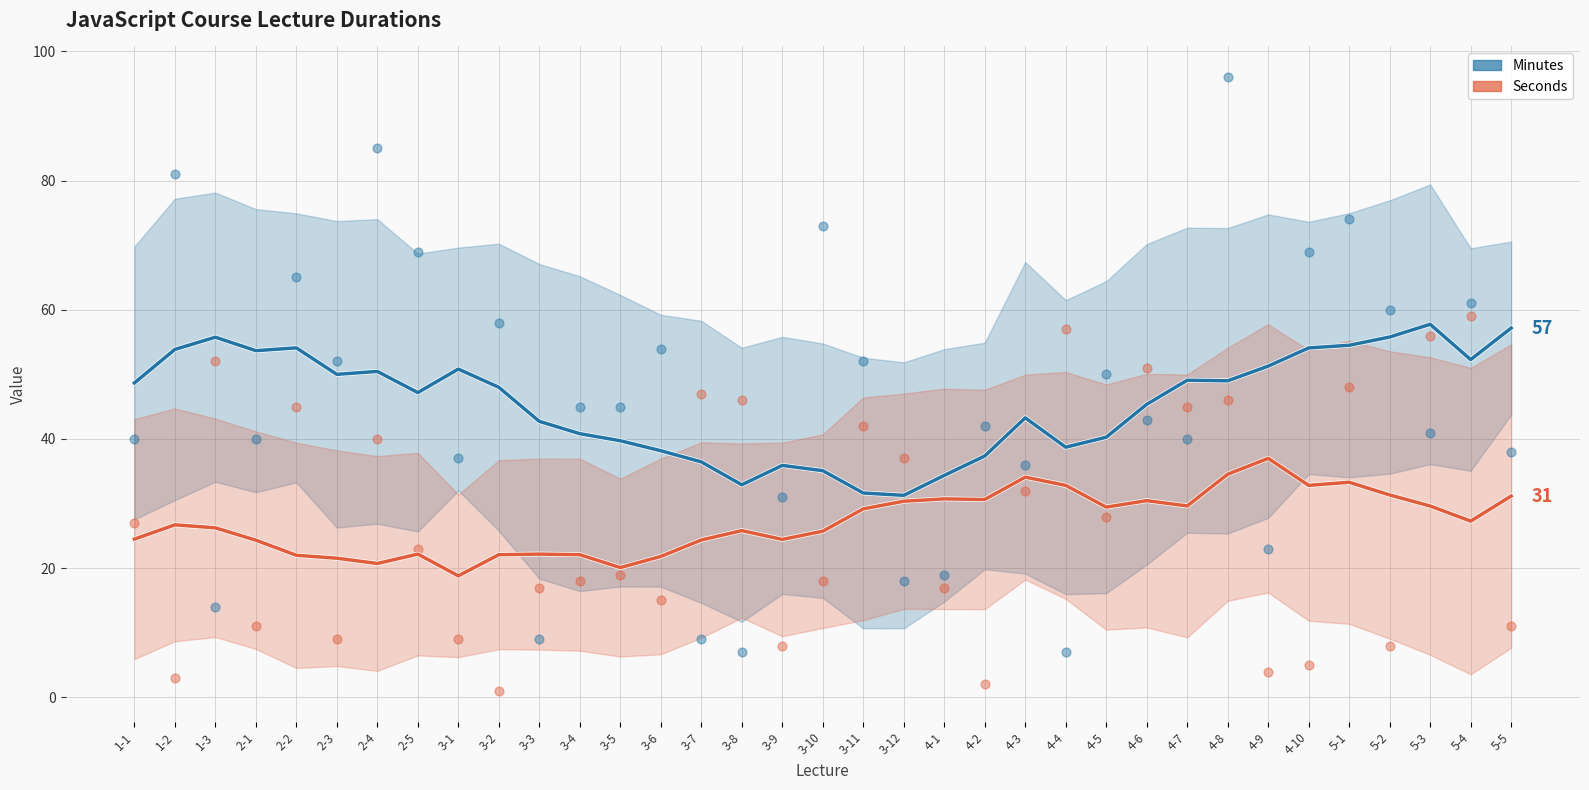

Which series has the largest Y range (max minus min)?

Minutes (scatter)